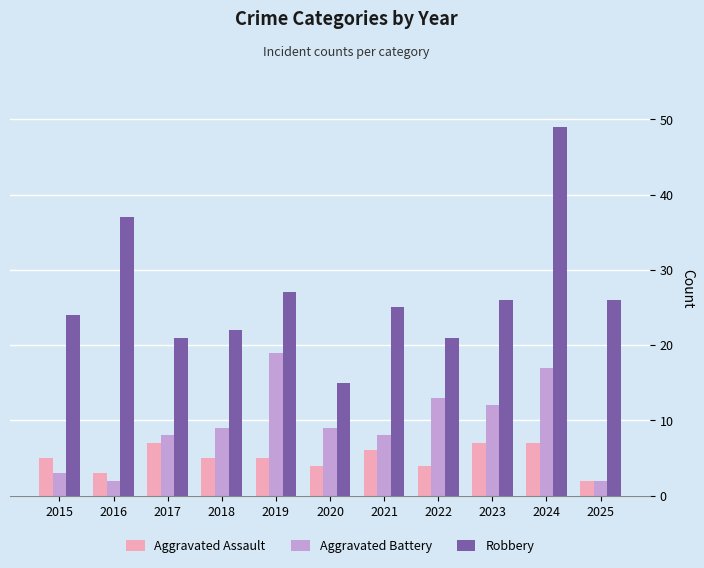

Reading left to right, extract all data points from this chart.

Aggravated Assault: 2015=5	2016=3	2017=7	2018=5	2019=5	2020=4	2021=6	2022=4	2023=7	2024=7	2025=2
Aggravated Battery: 2015=3	2016=2	2017=8	2018=9	2019=19	2020=9	2021=8	2022=13	2023=12	2024=17	2025=2
Robbery: 2015=24	2016=37	2017=21	2018=22	2019=27	2020=15	2021=25	2022=21	2023=26	2024=49	2025=26